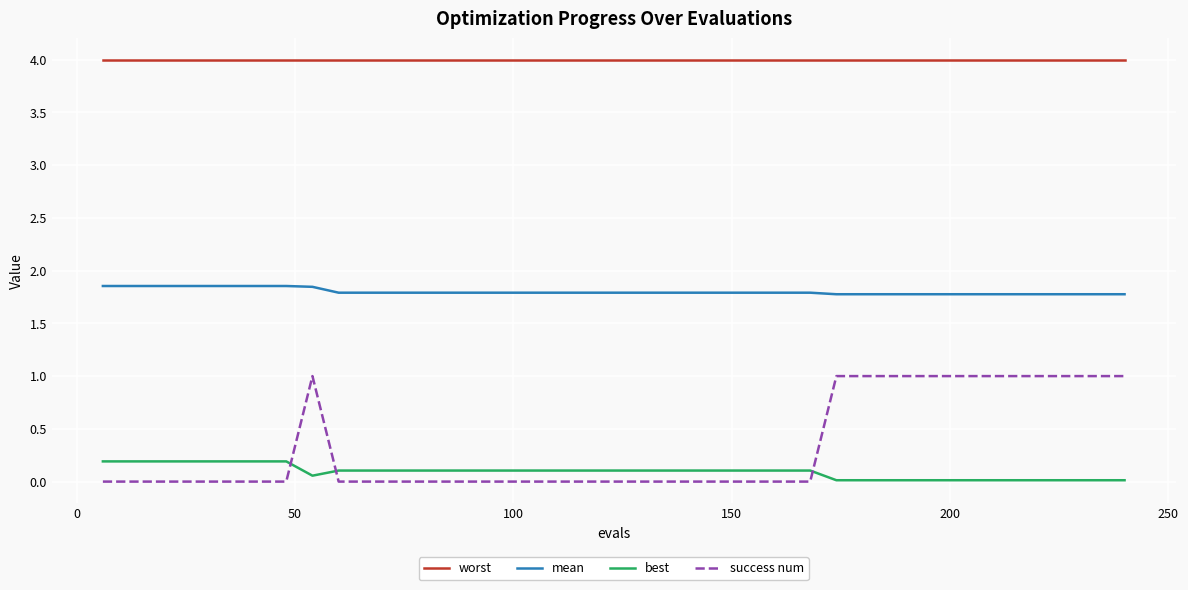

Rank the series by their maximum value, from lowest to highest.

best, success num, mean, worst